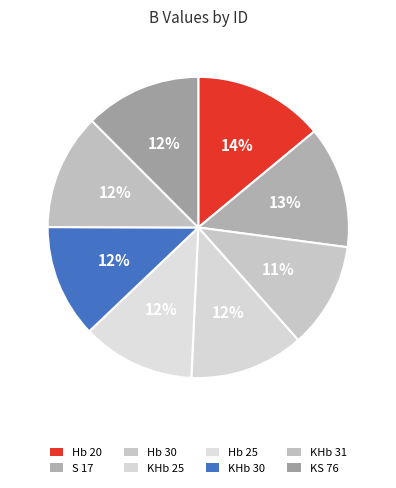

Is KHb 25 the majority of the pie?

No